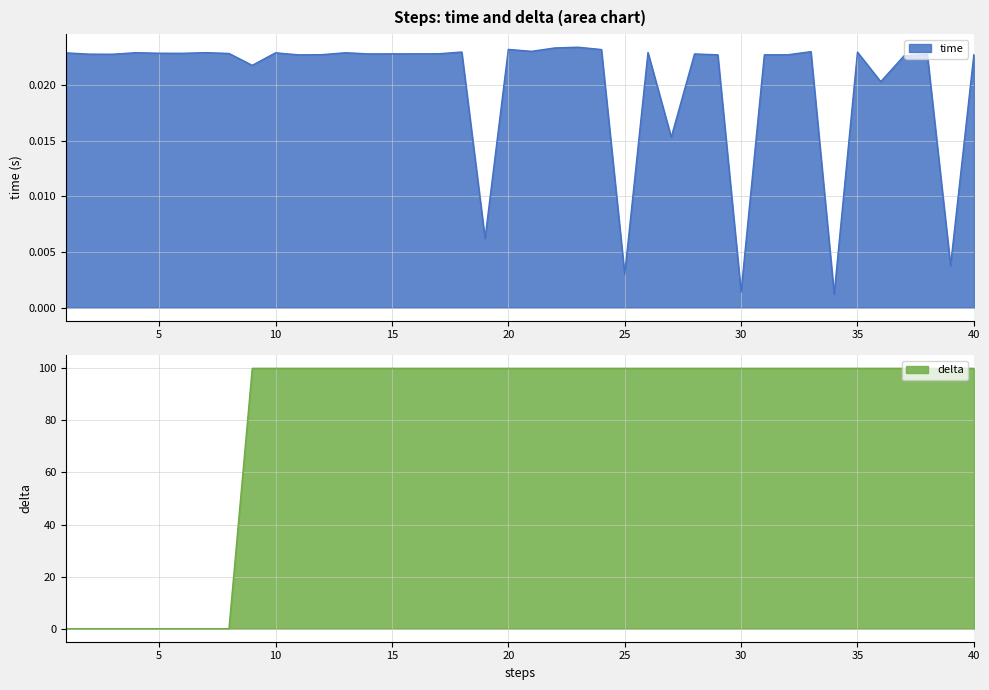

True or false: time has more than 0 points higher than both neighbors.

True